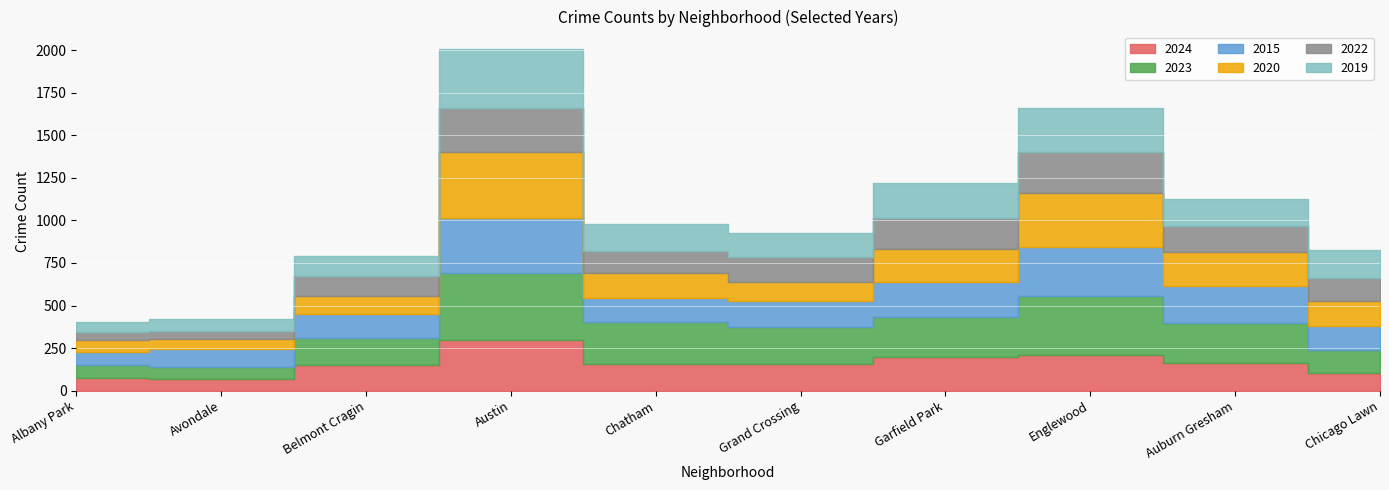

What is the maximum value for 2020?

387